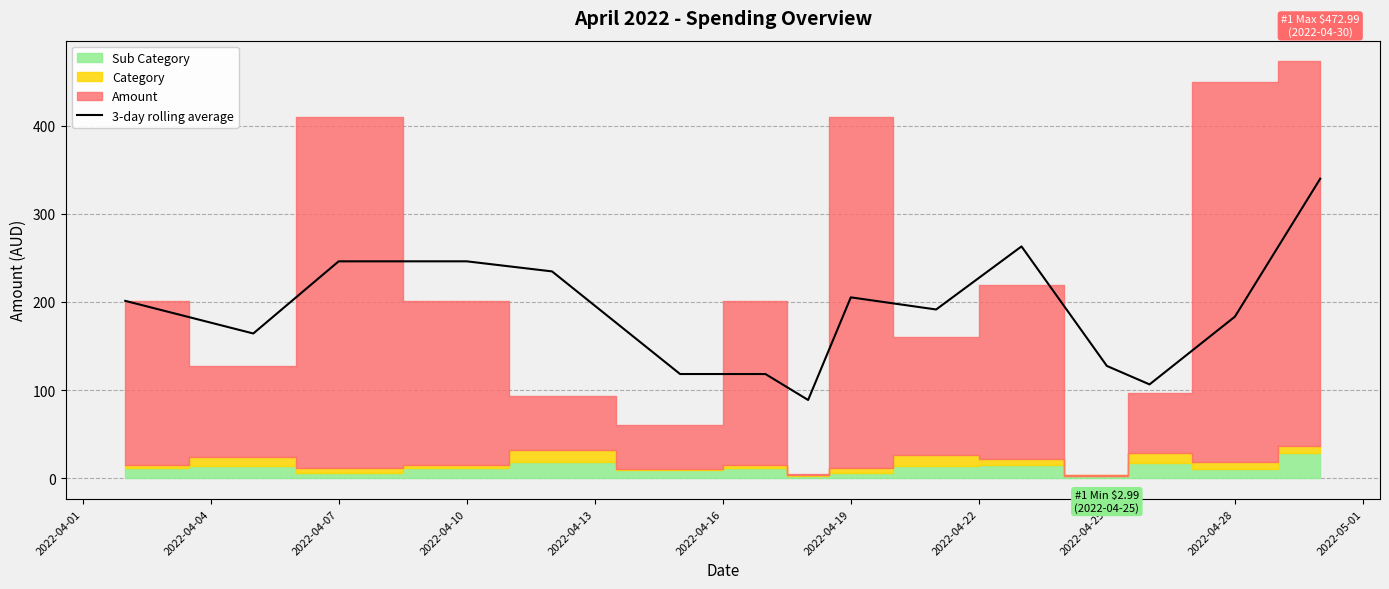

What is the difference between the values at 11 and 2022-04-04?

36.8